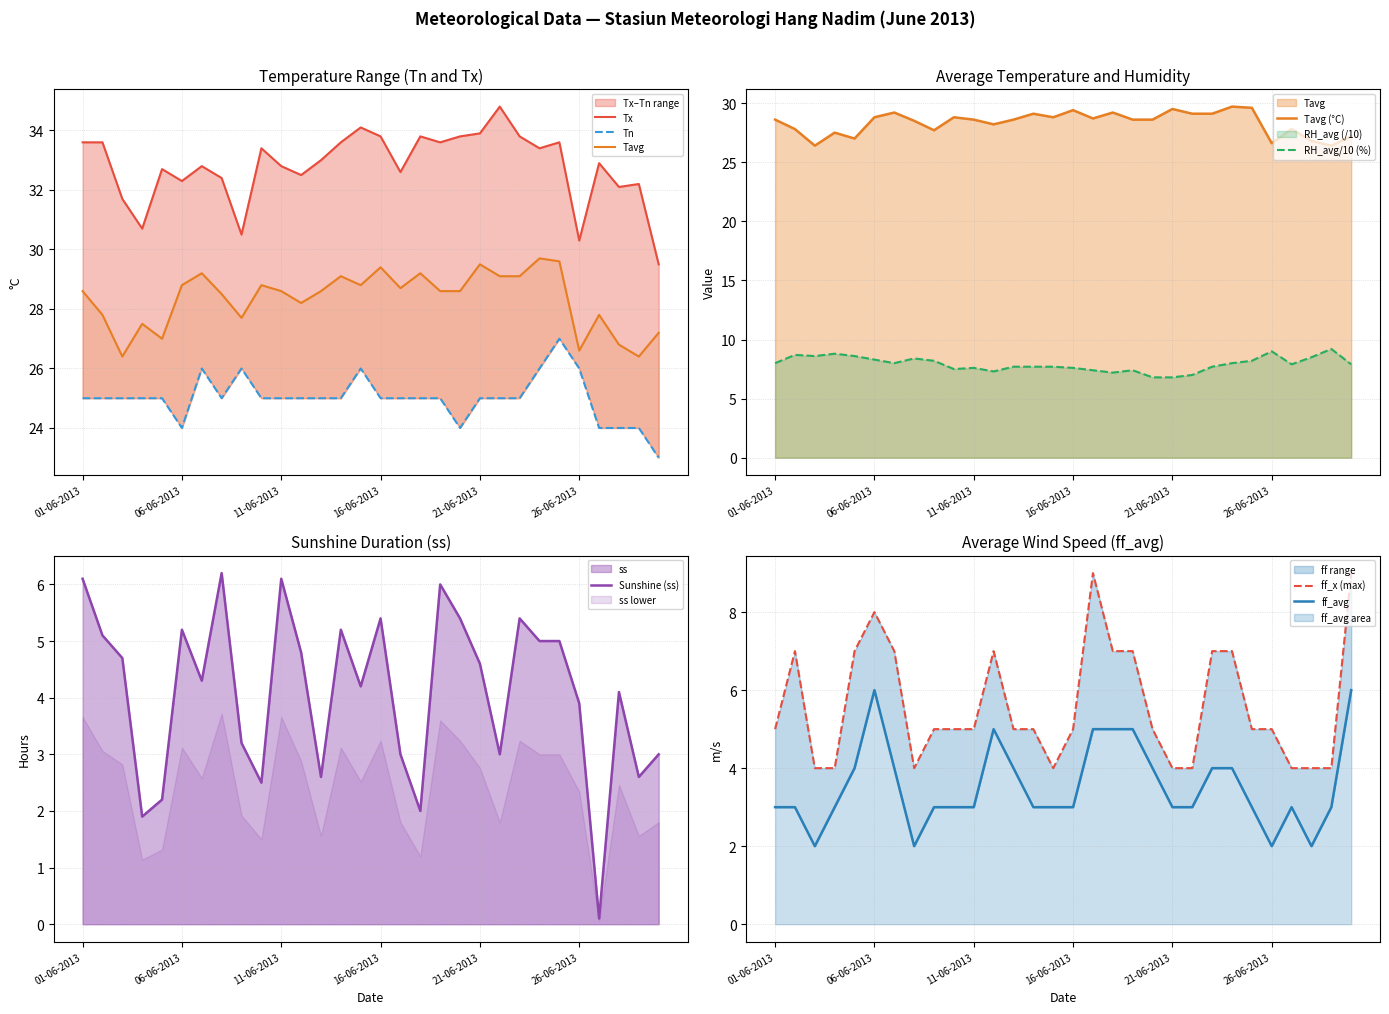

Which series has the largest range (max minus min)?

ss